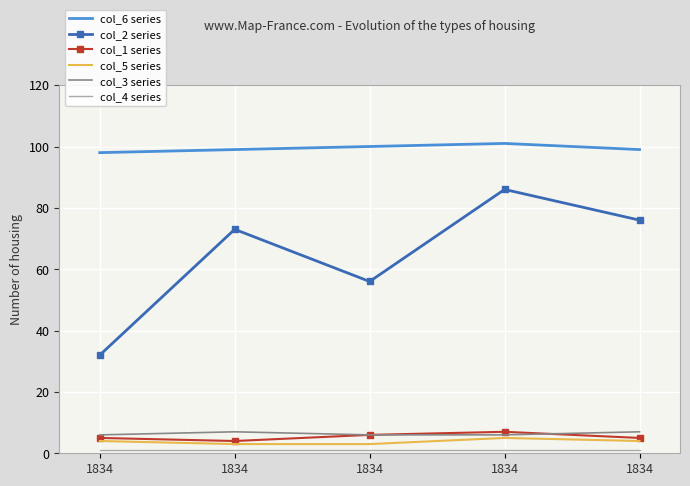

What are all the series names shown in the legend?

col_6 series, col_2 series, col_1 series, col_5 series, col_3 series, col_4 series